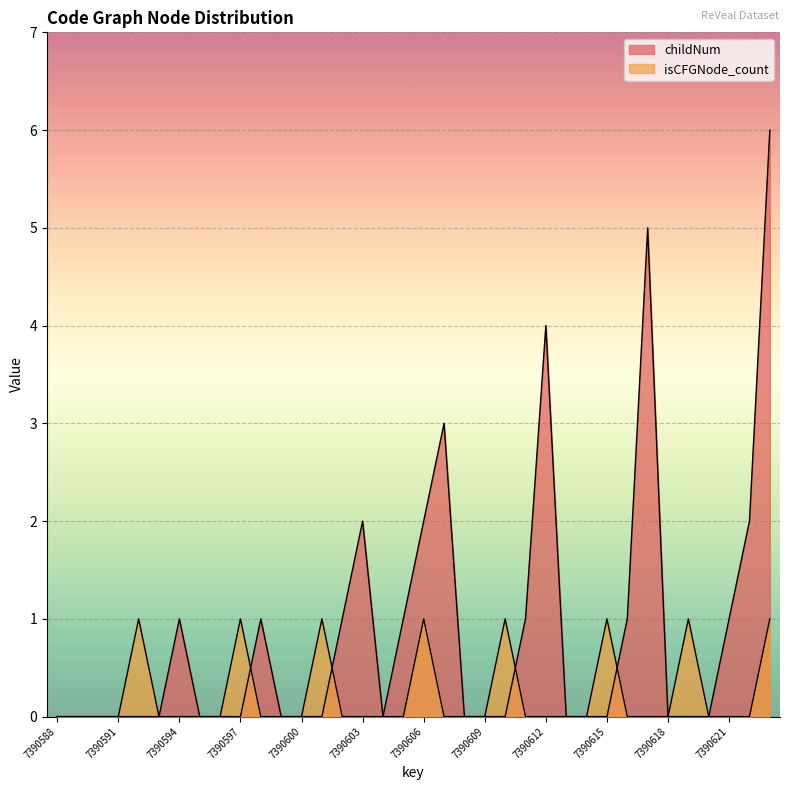

Rank the series by their maximum value, from highest to lowest.

childNum, isCFGNode_count